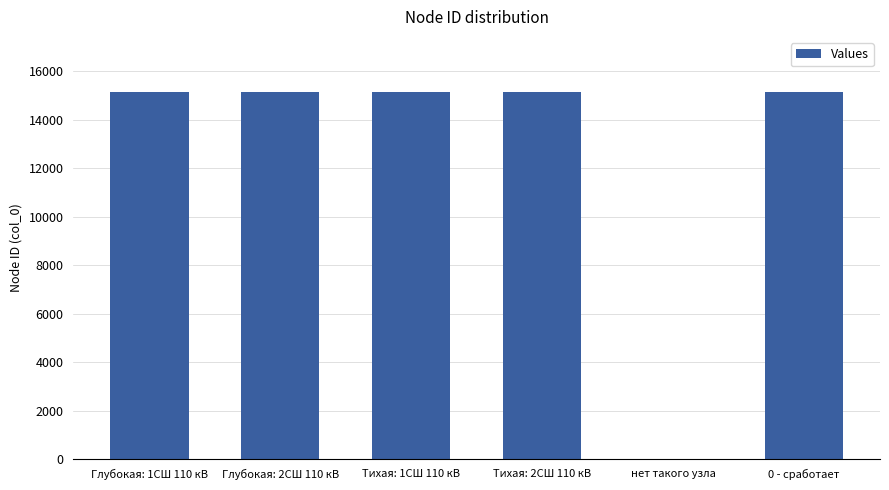

Where is the data nearest to the value 7577?

Глубокая: 1СШ 110 кВ